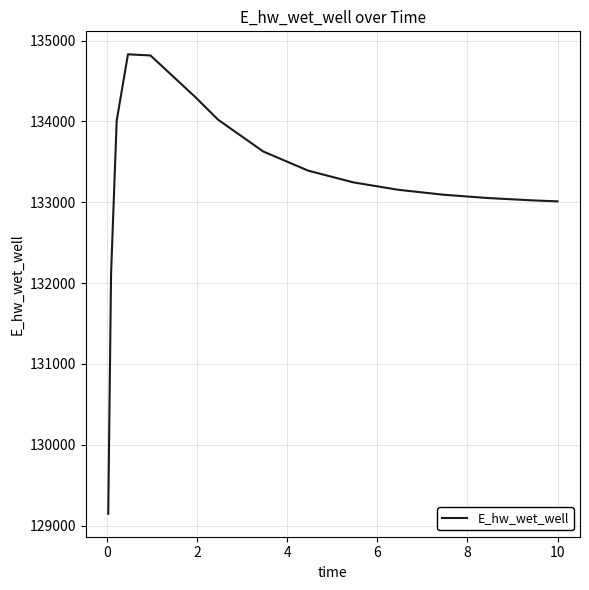

What is the maximum value shown in the chart?

134831.1